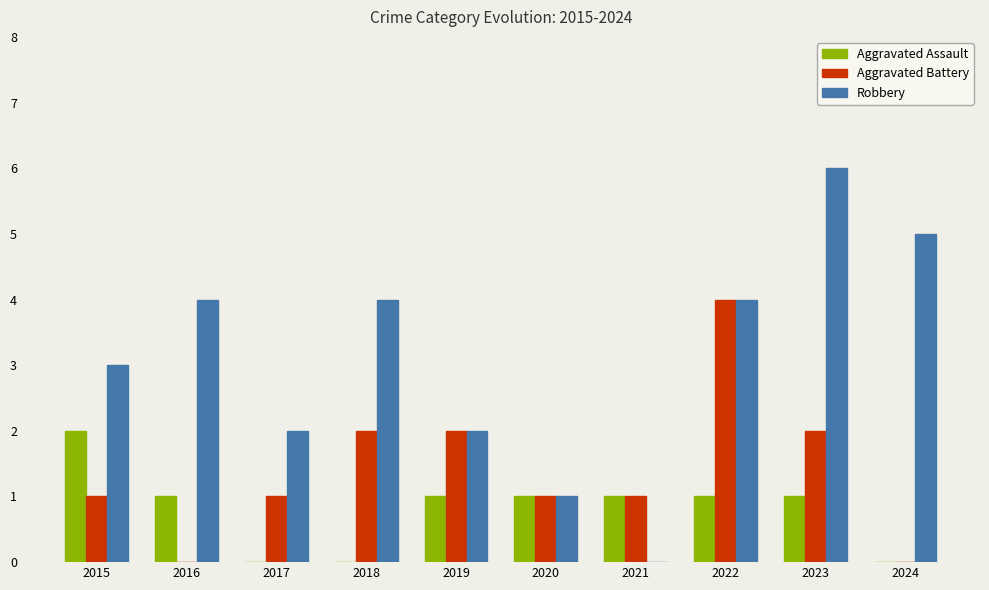

Which series has the widest spread of values?

Robbery